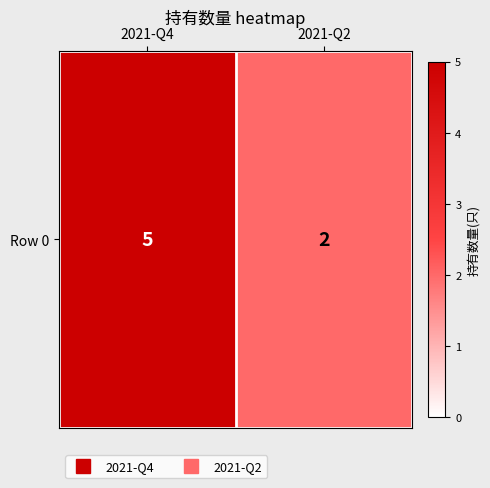

What is the difference between the maximum and minimum values?

3